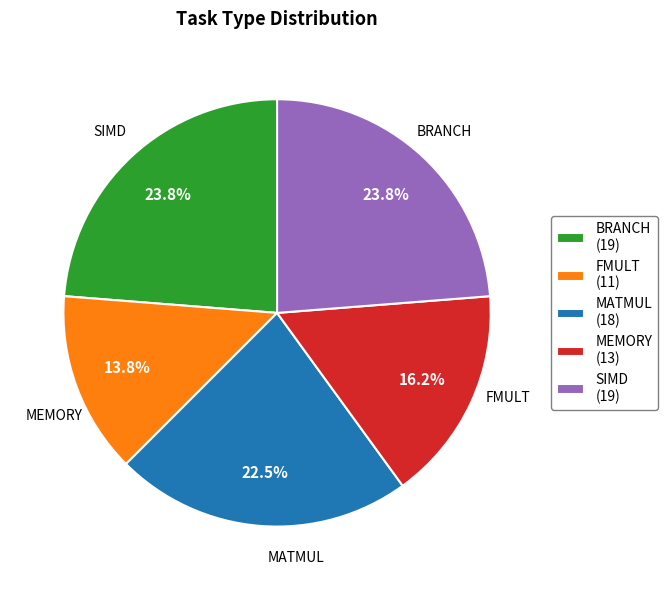

To the nearest percent, what is the combined percentage of BRANCH and MATMUL?

46%